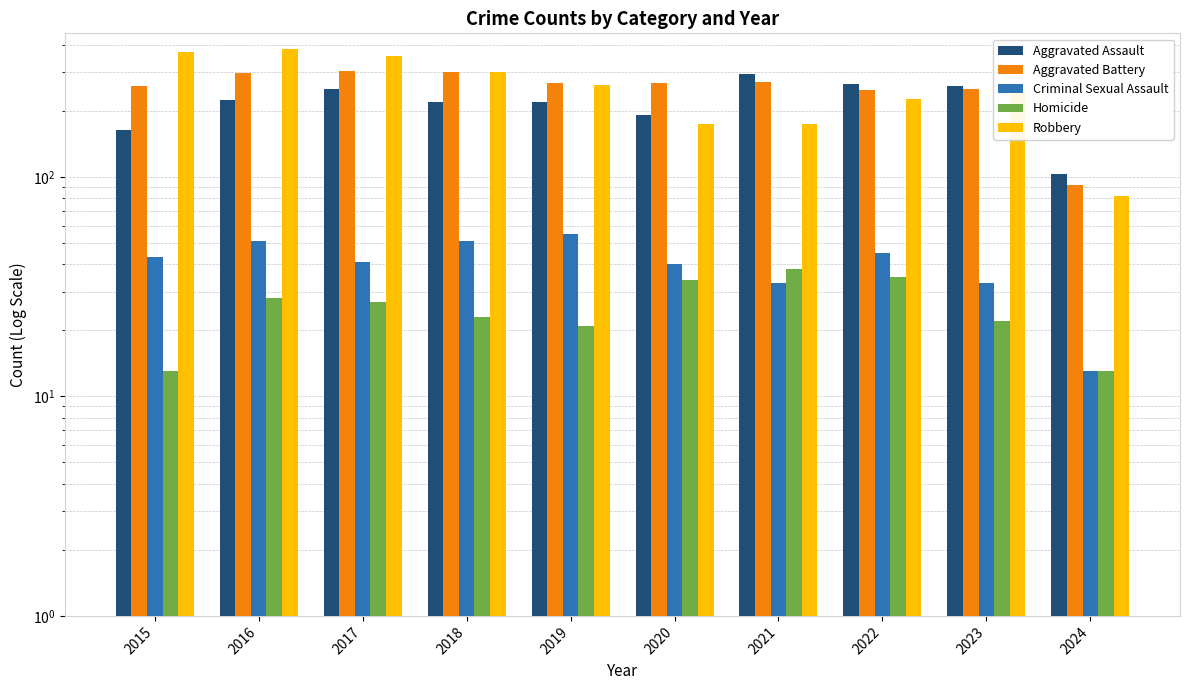

How many bars are there in total?

50